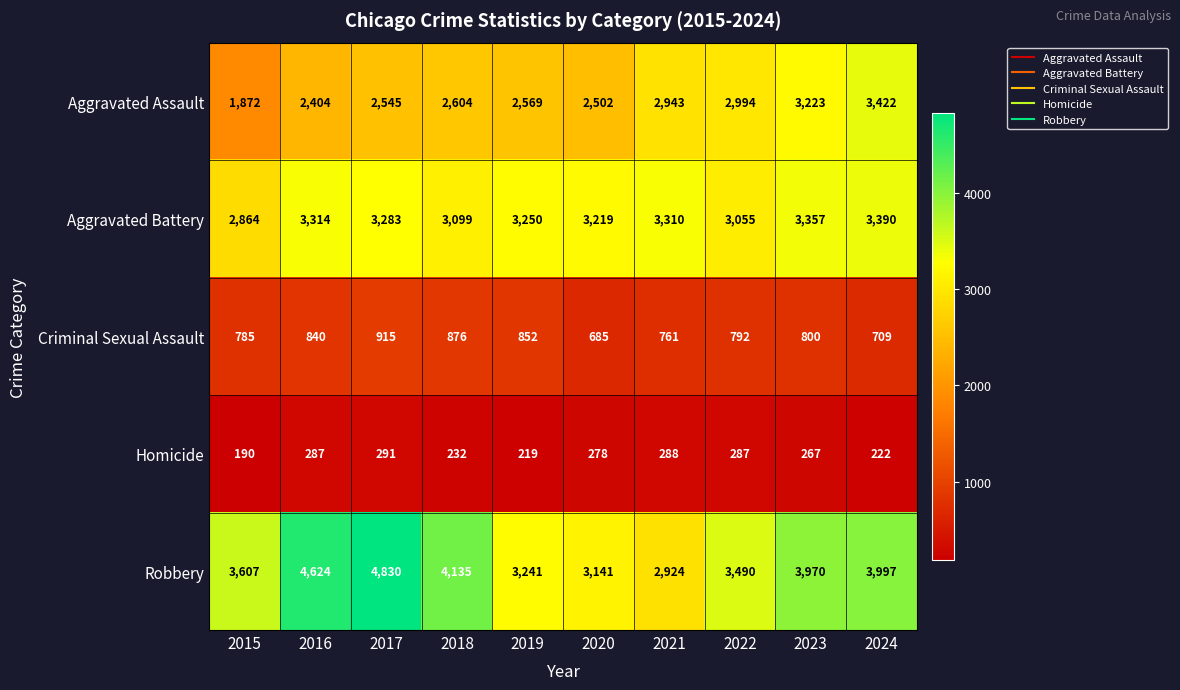

How many series are shown in this chart?

5